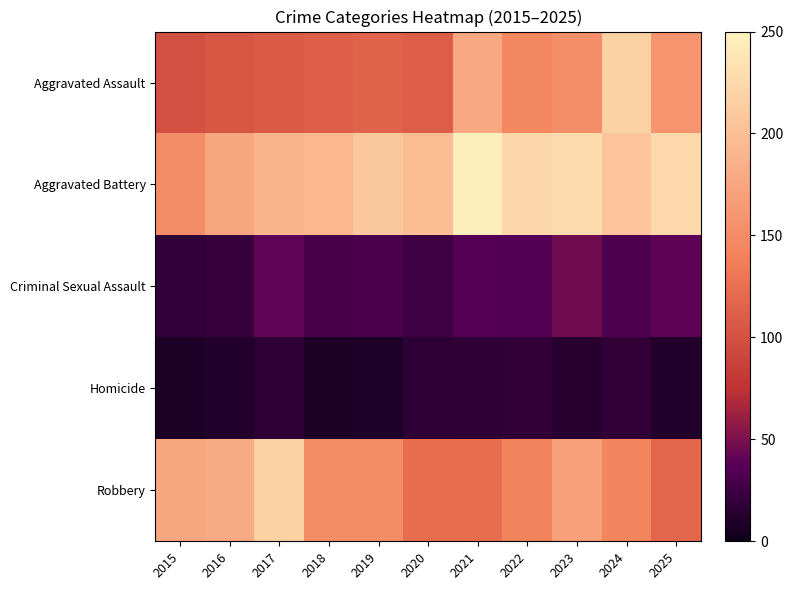

At 2016, list the series in order from smallest to largest.

Homicide, Criminal Sexual Assault, Aggravated Assault, Aggravated Battery, Robbery